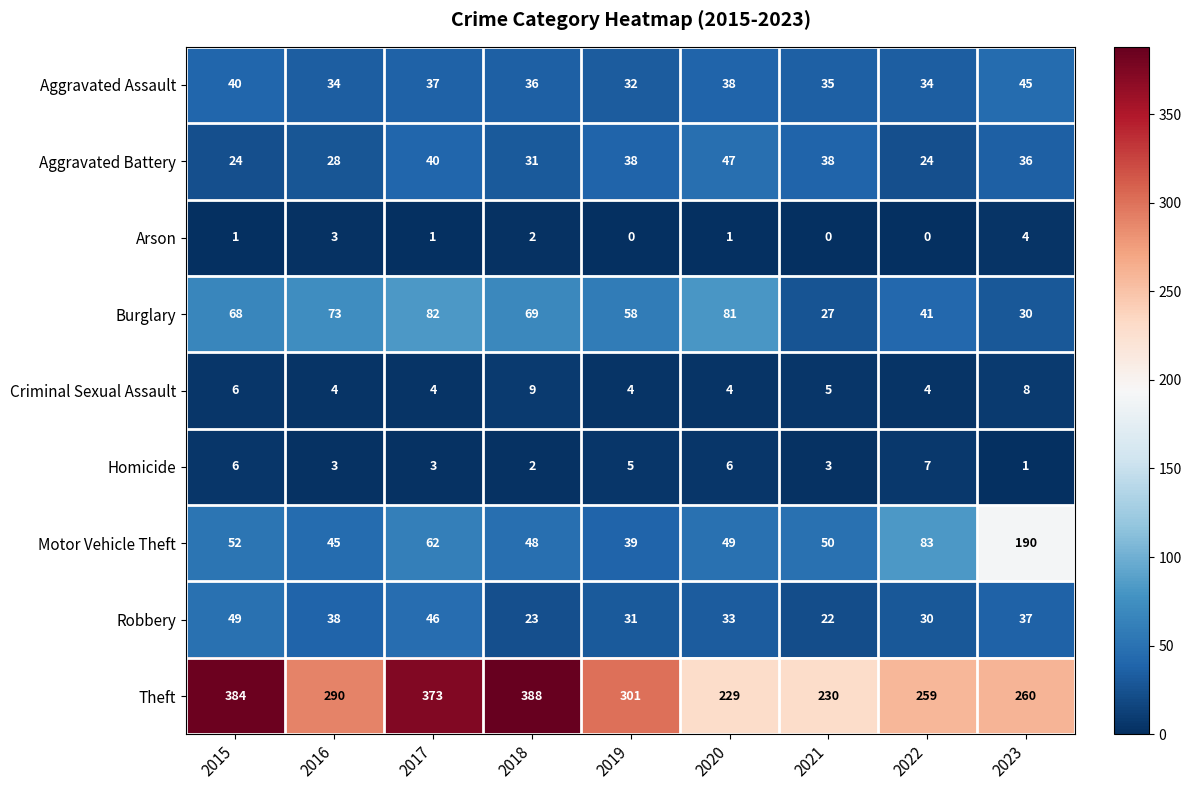

The value of Arson at 2023 is 6. True or false?

False